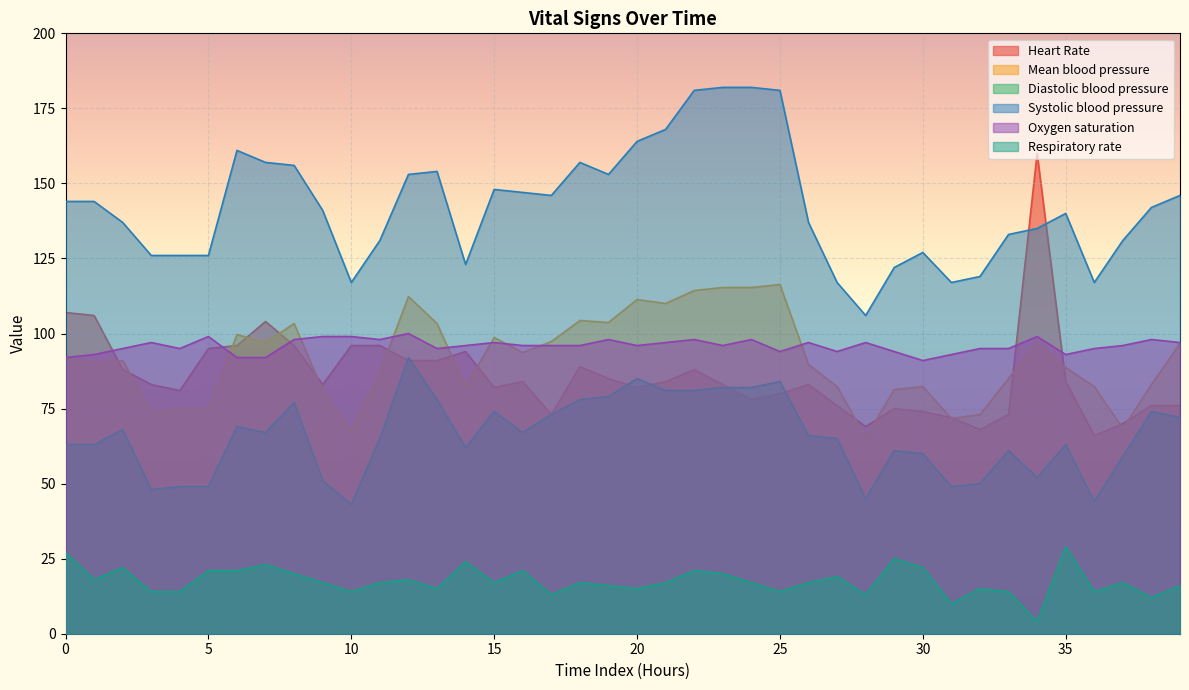

True or false: Respiratory rate has a value of 17.0 at 11.

True